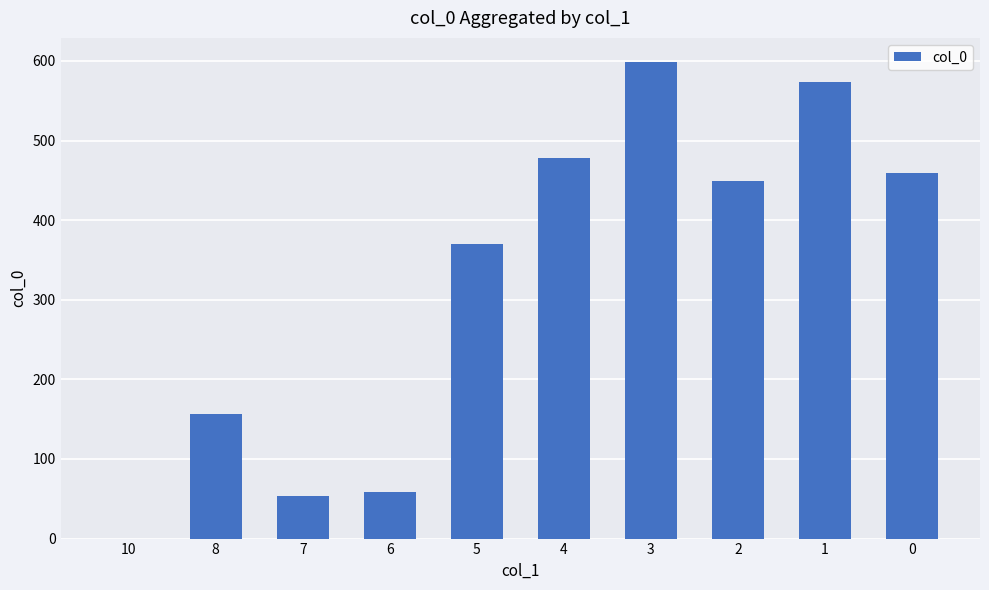

At which label does the data first exceed 449?

4